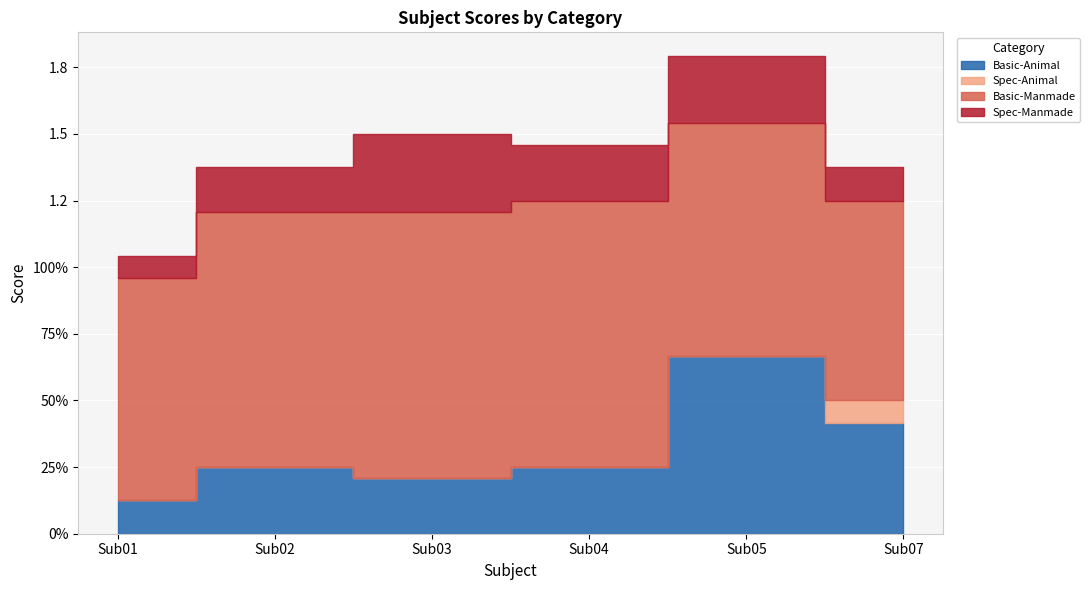

What is the sum of the Spec-Manmade values at Sub05 and Sub04?

0.5